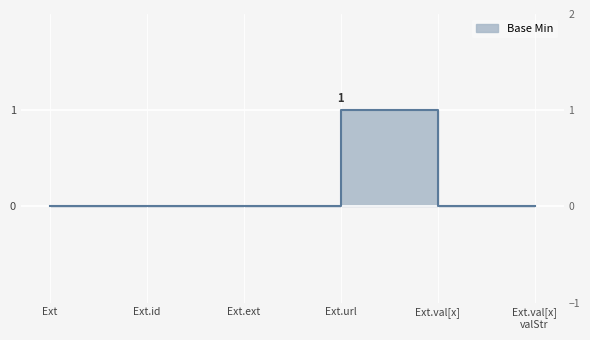

Reading left to right, list all the values displayed in this chart.

0	0	0	1	0	0